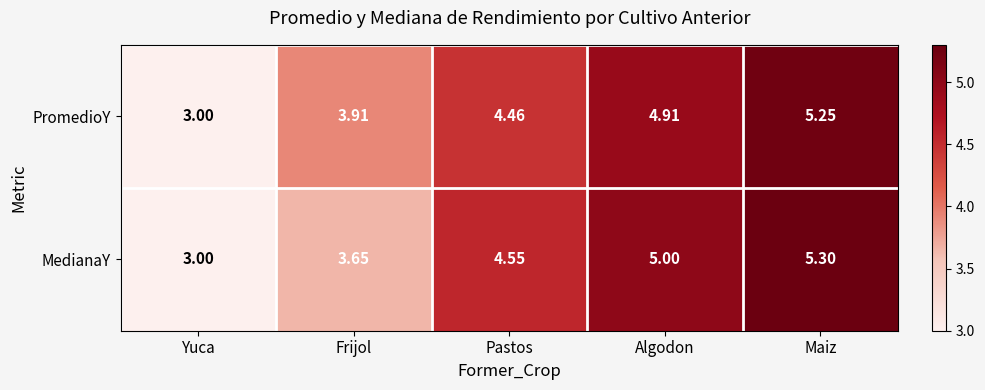

Which series has the widest spread of values?

MedianaY